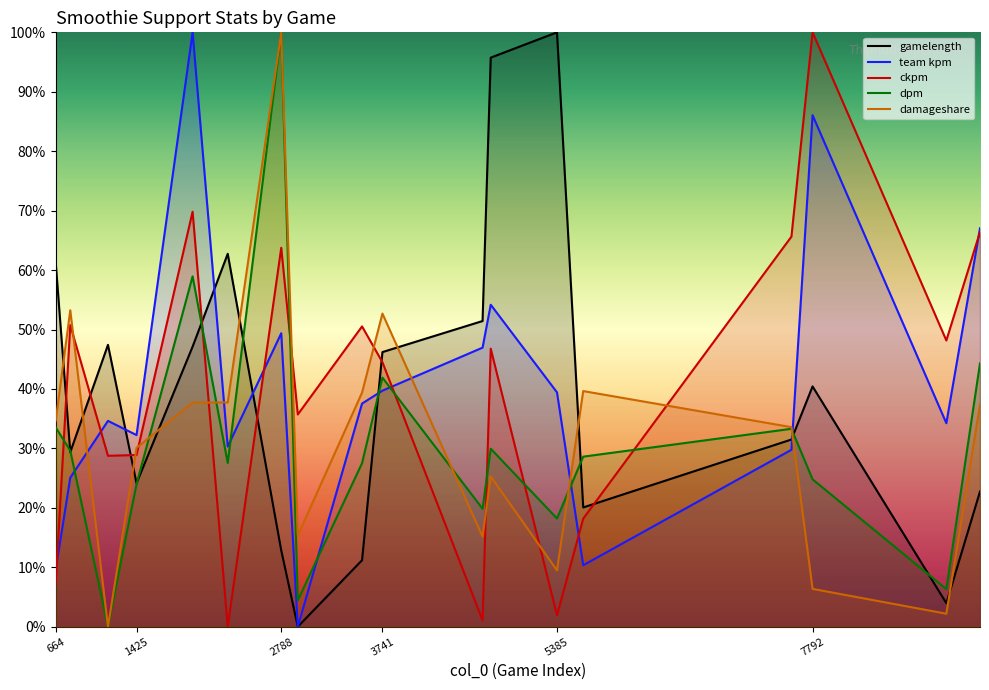

Reading right to left, list all the values displayed in this chart.

gamelength: 9369=0.2	9052=0.0	7792=0.4	7593=0.3	5632=0.2	5385=1.0	4761=1.0	4684=0.5	3741=0.5	3549=0.1	2944=0.0	2788=0.1	2284=0.6	1953=0.5	1425=0.2	1156=0.5	801=0.3	664=0.6
team kpm: 9369=0.7	9052=0.3	7792=0.9	7593=0.3	5632=0.1	5385=0.4	4761=0.5	4684=0.5	3741=0.4	3549=0.4	2944=0.0	2788=0.5	2284=0.3	1953=1.0	1425=0.3	1156=0.3	801=0.3	664=0.1
ckpm: 9369=0.7	9052=0.5	7792=1.0	7593=0.7	5632=0.2	5385=0.0	4761=0.5	4684=0.0	3741=0.4	3549=0.5	2944=0.4	2788=0.6	2284=0.0	1953=0.7	1425=0.3	1156=0.3	801=0.5	664=0.1
dpm: 9369=0.4	9052=0.1	7792=0.2	7593=0.3	5632=0.3	5385=0.2	4761=0.3	4684=0.2	3741=0.4	3549=0.3	2944=0.0	2788=1.0	2284=0.3	1953=0.6	1425=0.2	1156=0.0	801=0.3	664=0.3
damageshare: 9369=0.4	9052=0.0	7792=0.1	7593=0.3	5632=0.4	5385=0.1	4761=0.3	4684=0.2	3741=0.5	3549=0.4	2944=0.2	2788=1.0	2284=0.4	1953=0.4	1425=0.3	1156=0.0	801=0.5	664=0.3